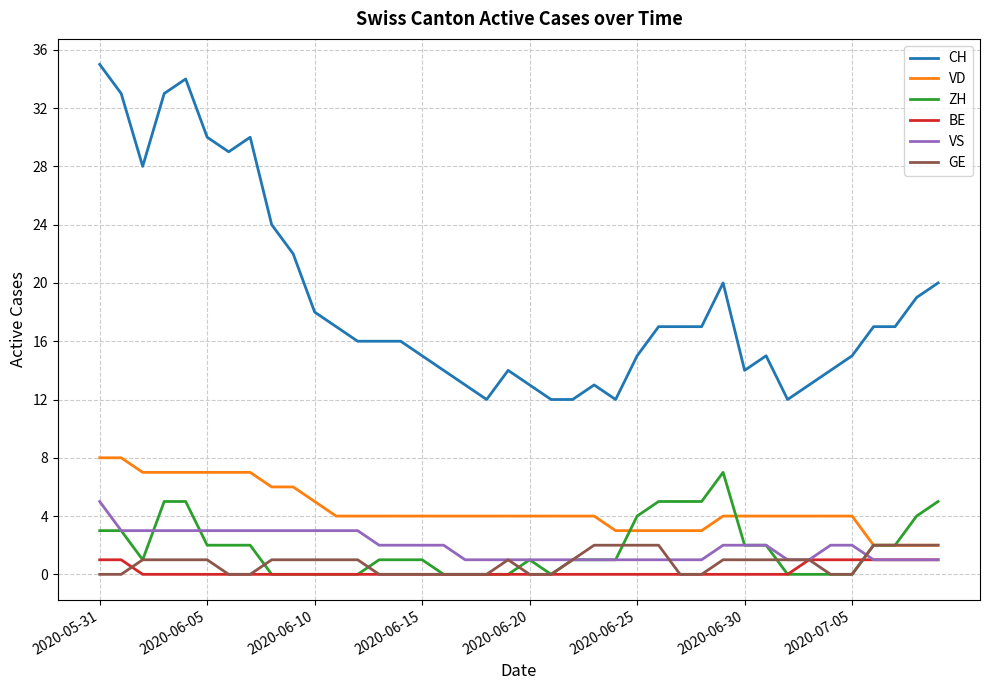

What is the maximum value shown in the chart?

35